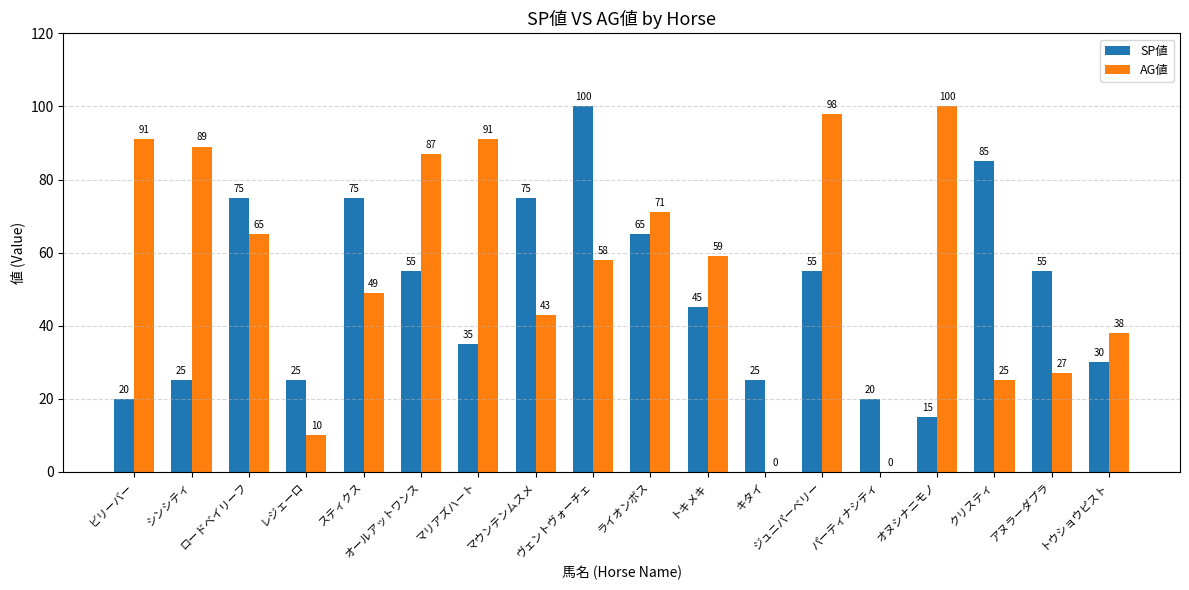

Reading right to left, list all the values displayed in this chart.

SP値: 30	55	85	15	20	55	25	45	65	100	75	35	55	75	25	75	25	20
AG値: 38	27	25	100	0	98	0	59	71	58	43	91	87	49	10	65	89	91